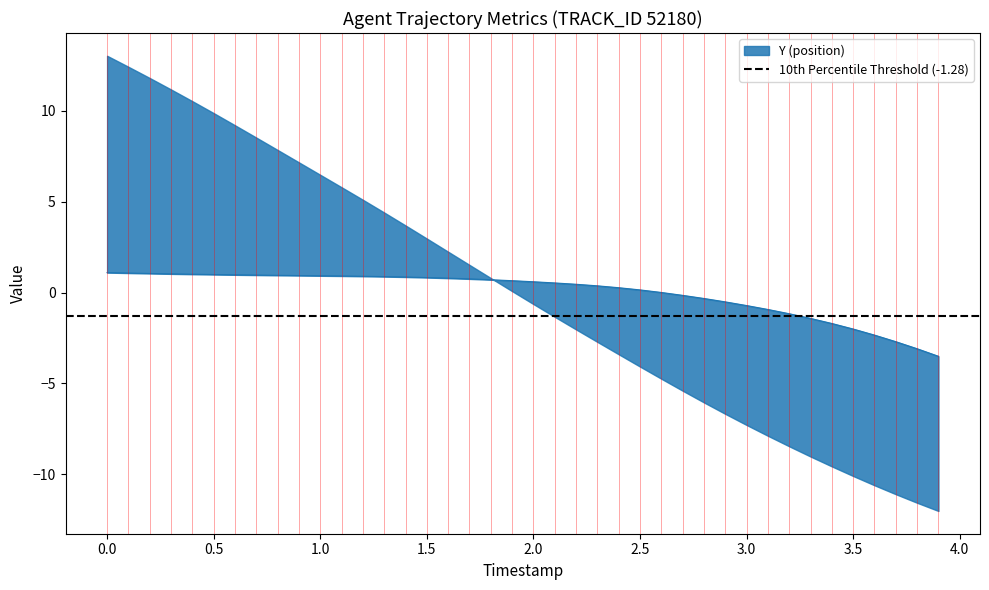

Reading left to right, extract all data points from this chart.

1.1	1.1	1.0	1.0	1.0	1.0	1.0	1.0	0.9	0.9	0.9	0.9	0.9	0.9	0.9	0.8	0.8	0.8	0.7	0.7	0.6	0.5	0.5	0.4	0.3	0.1	0.0	-0.2	-0.3	-0.5	-0.7	-0.9	-1.2	-1.4	-1.7	-2.0	-2.3	-2.7	-3.1	-3.5